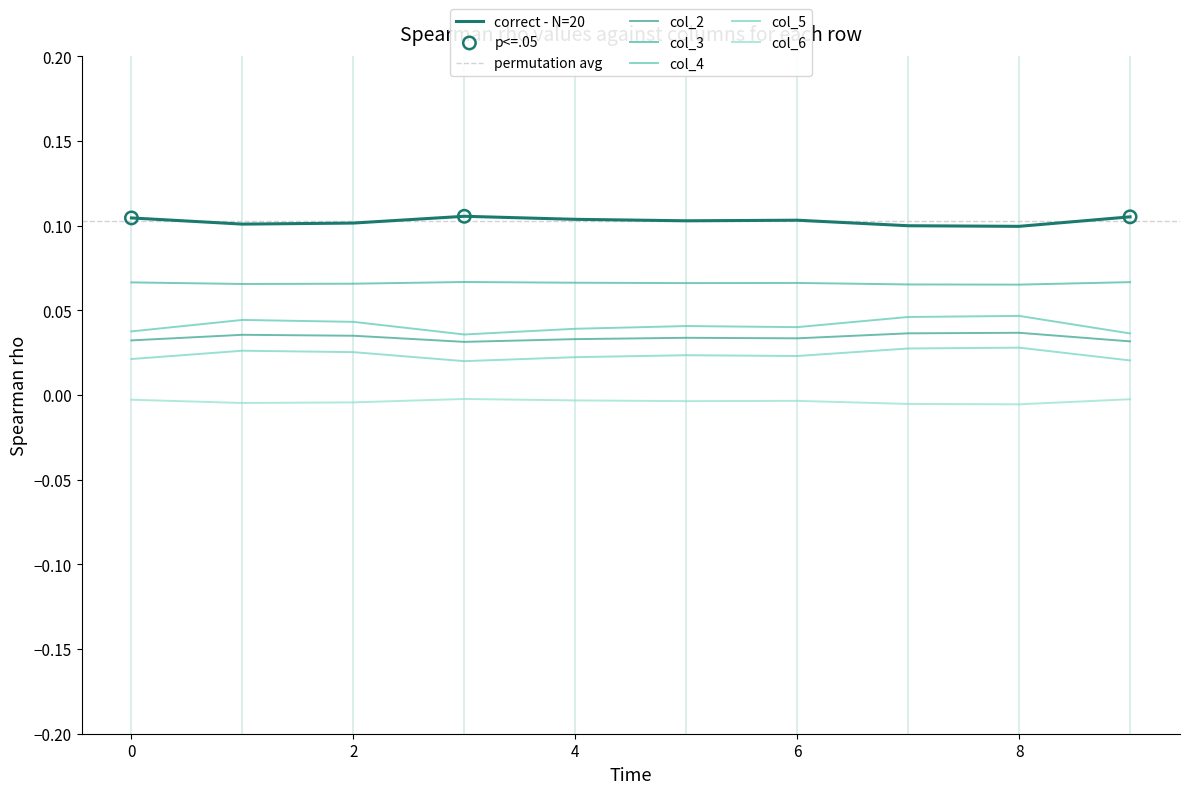

Which series has the largest Y range (max minus min)?

col_4